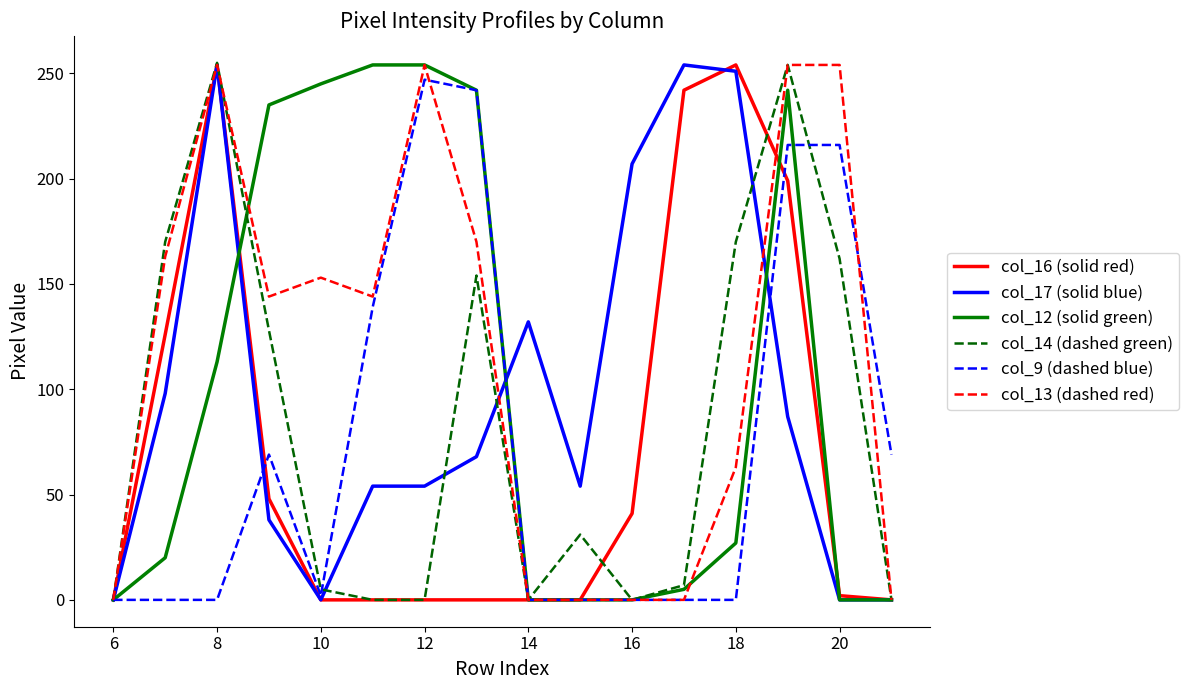

What is the greatest value displayed?

255